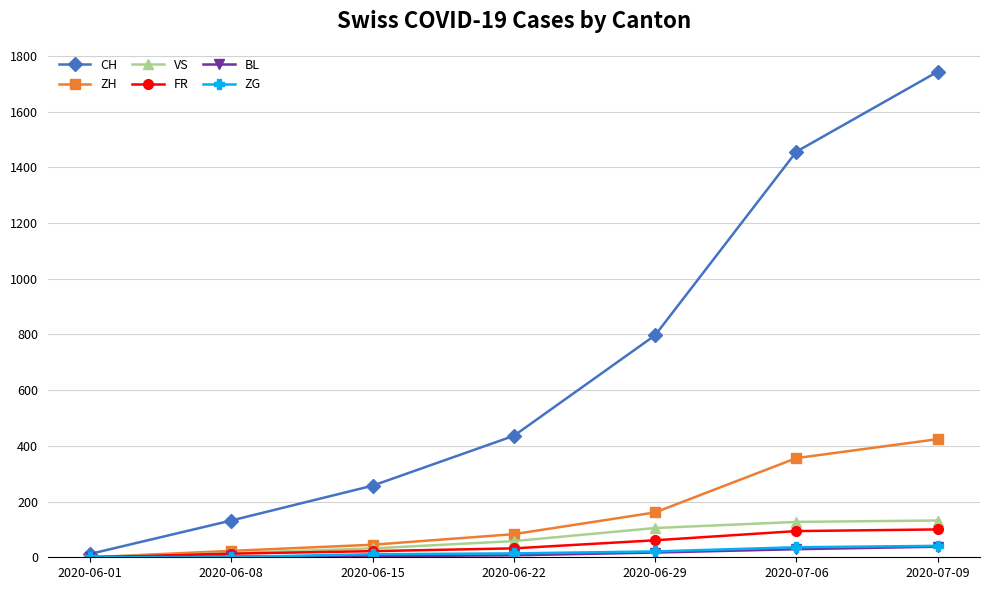

At which category is the sum across all series the highest?

2020-07-09